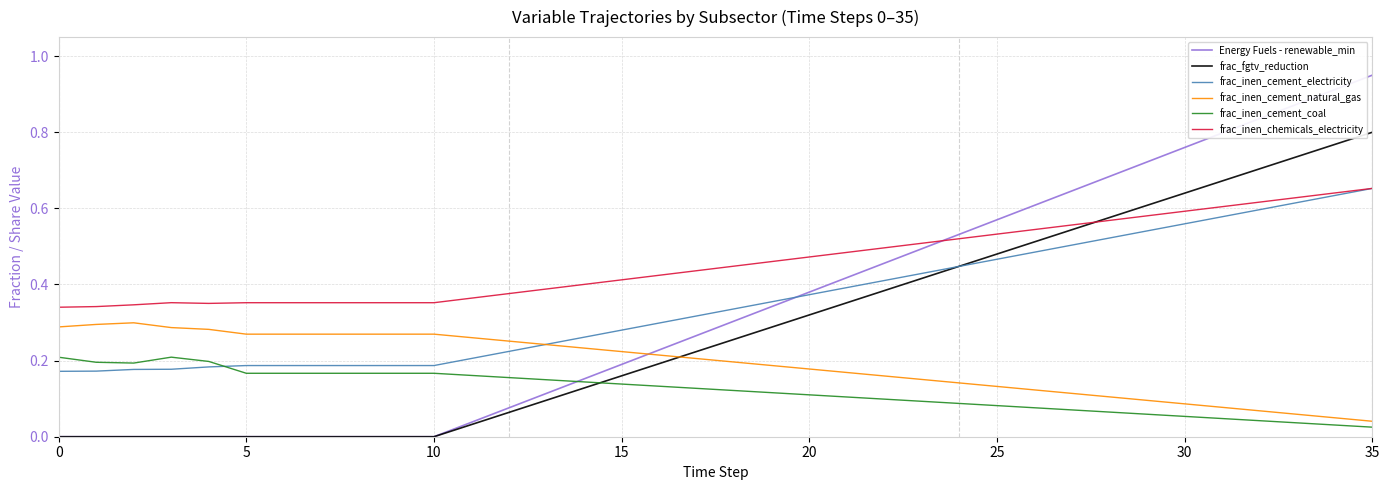

What are all the series names shown in the legend?

Energy Fuels - renewable_min, frac_fgtv_reduction, frac_inen_cement_electricity, frac_inen_cement_natural_gas, frac_inen_cement_coal, frac_inen_chemicals_electricity